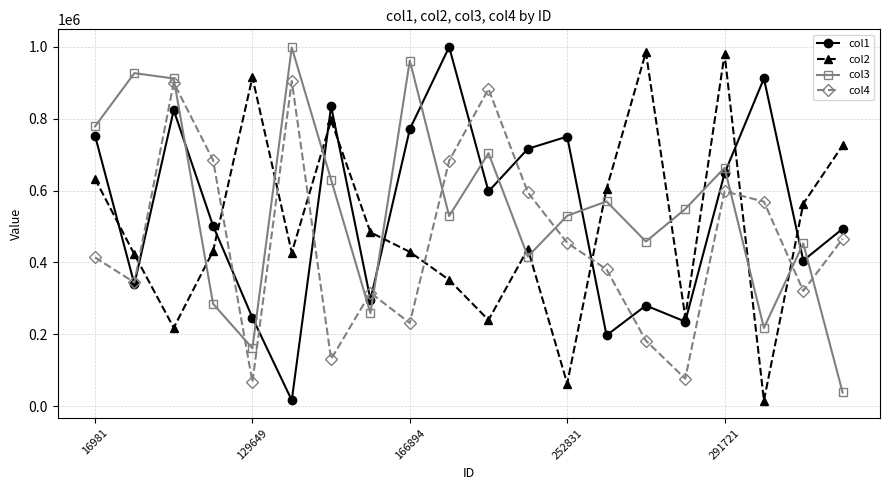

True or false: col1 has more than 1 interior local peaks.

True